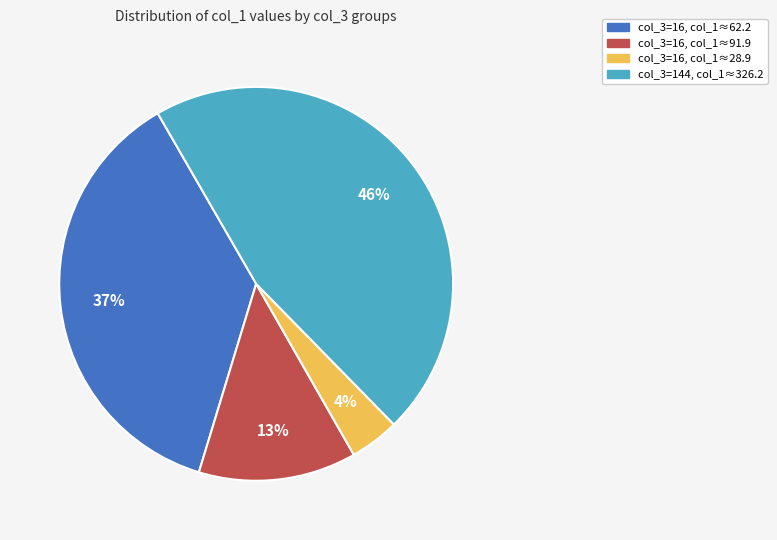

Does any single category account for the majority?

No